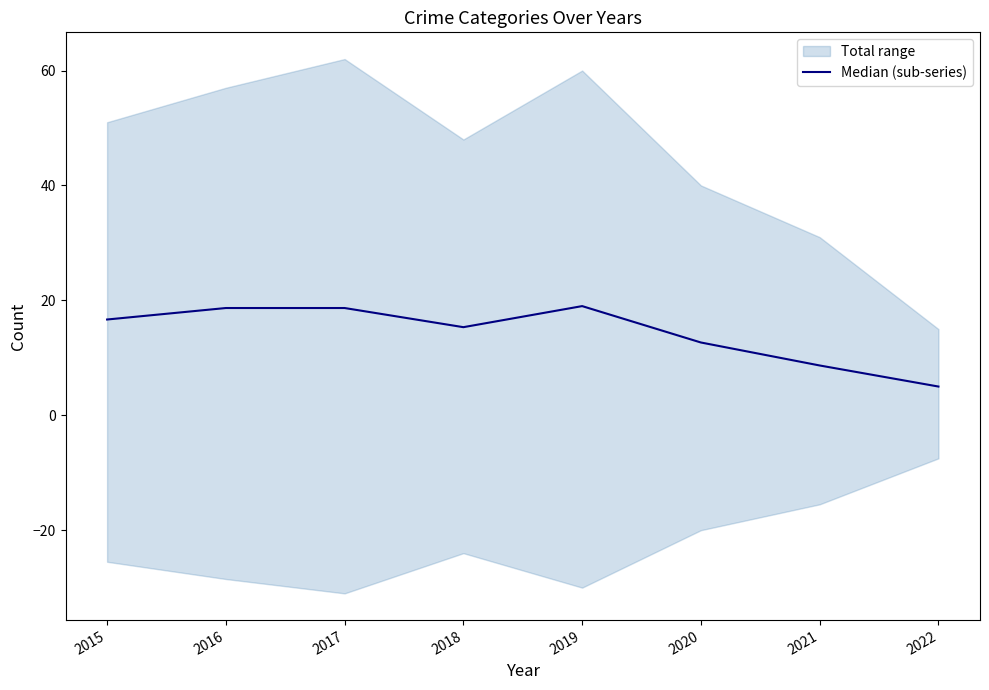

How many lines are shown in the chart?

1